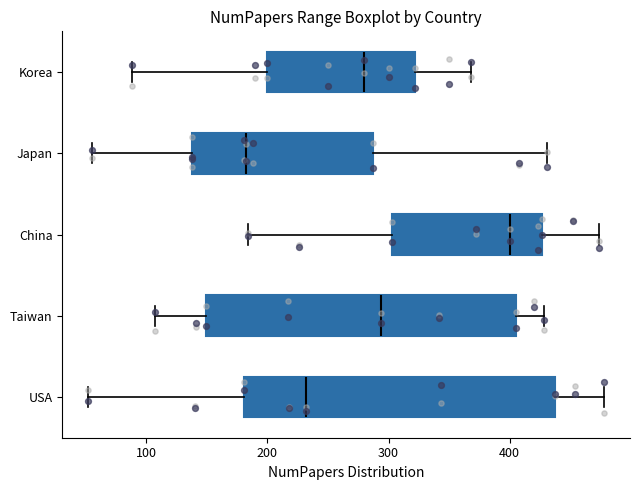

Reading bottom to top, read every box against the x-axis: the position of its median line, the range the box covers, and the ends of its whiskers. The values are not printed on the chart, so give them approximately, as read against the axis.

USA: median 230, box 180 to 440, whiskers 50 to 480
Taiwan: median 290, box 150 to 410, whiskers 110 to 430
China: median 400, box 300 to 430, whiskers 180 to 470
Japan: median 180, box 140 to 290, whiskers 60 to 430
Korea: median 280, box 200 to 320, whiskers 90 to 370